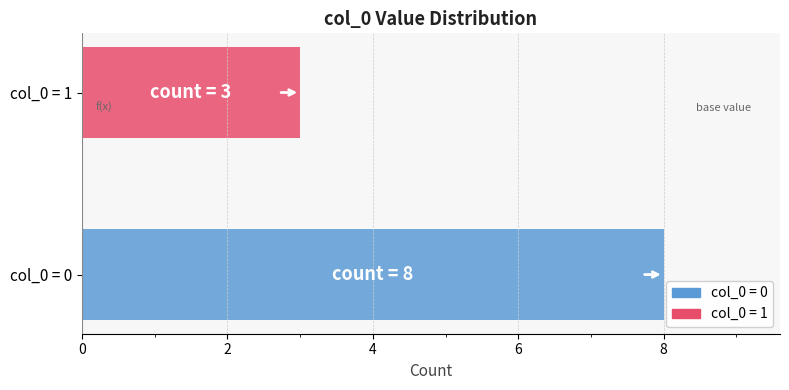

Rank the series by their average value, from highest to lowest.

col_0 = 0, col_0 = 1